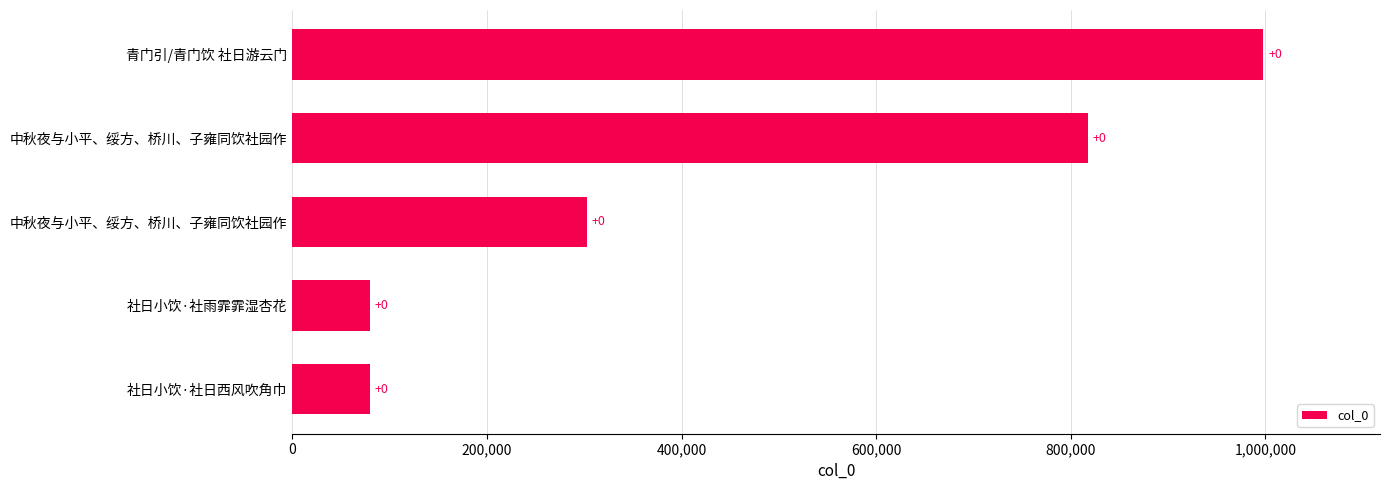

How many bars are there in total?

5